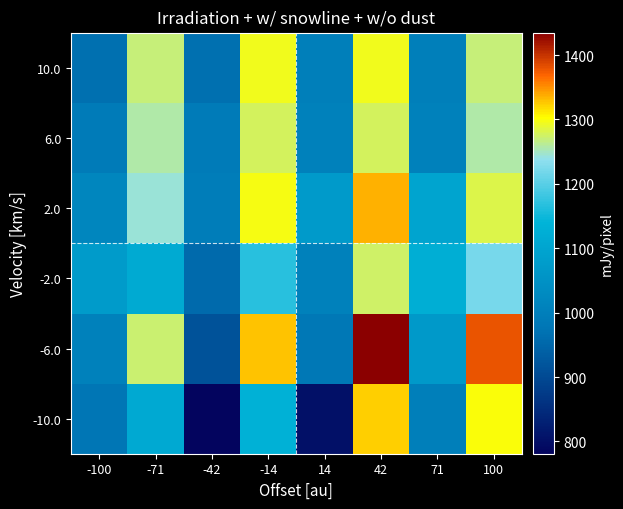

What is the maximum value shown in the chart?

1434